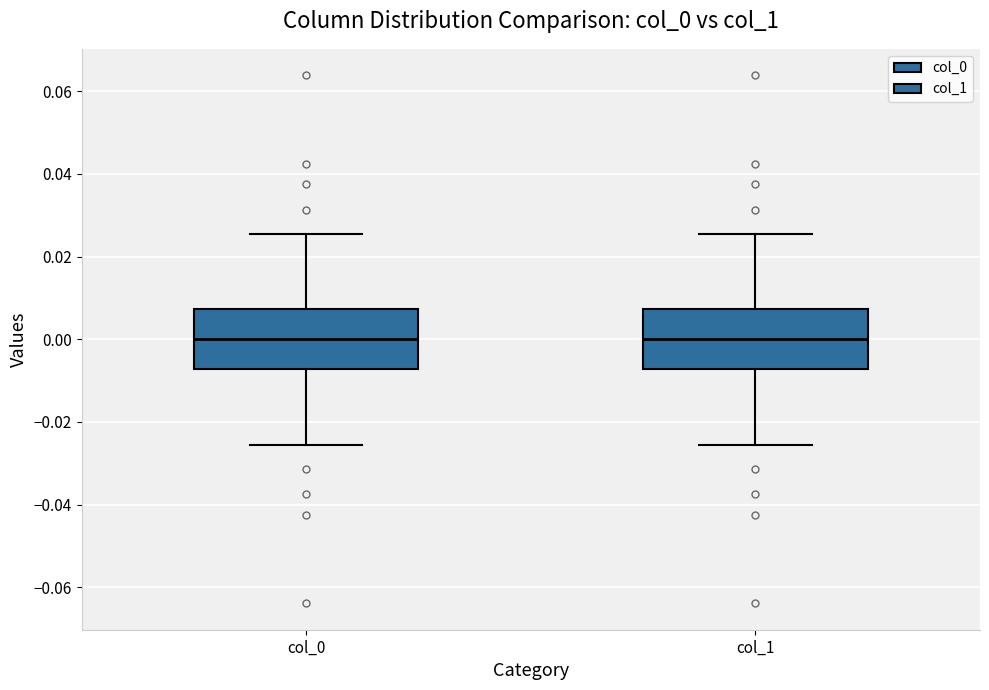

Reading left to right, read every box against the y-axis: the position of its median line, the range the box covers, and the ends of its whiskers. The values are not printed on the chart, so give them approximately, as read against the axis.

col_0: median 0.000, box -0.008 to 0.008, whiskers -0.026 to 0.026
col_1: median 0.000, box -0.008 to 0.008, whiskers -0.026 to 0.026